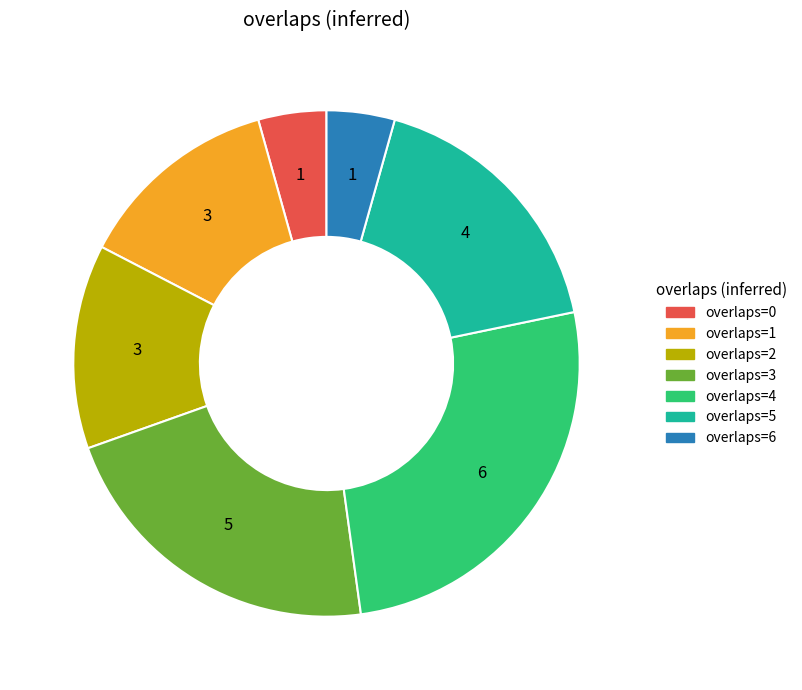

Count the number of slices in the pie.

7